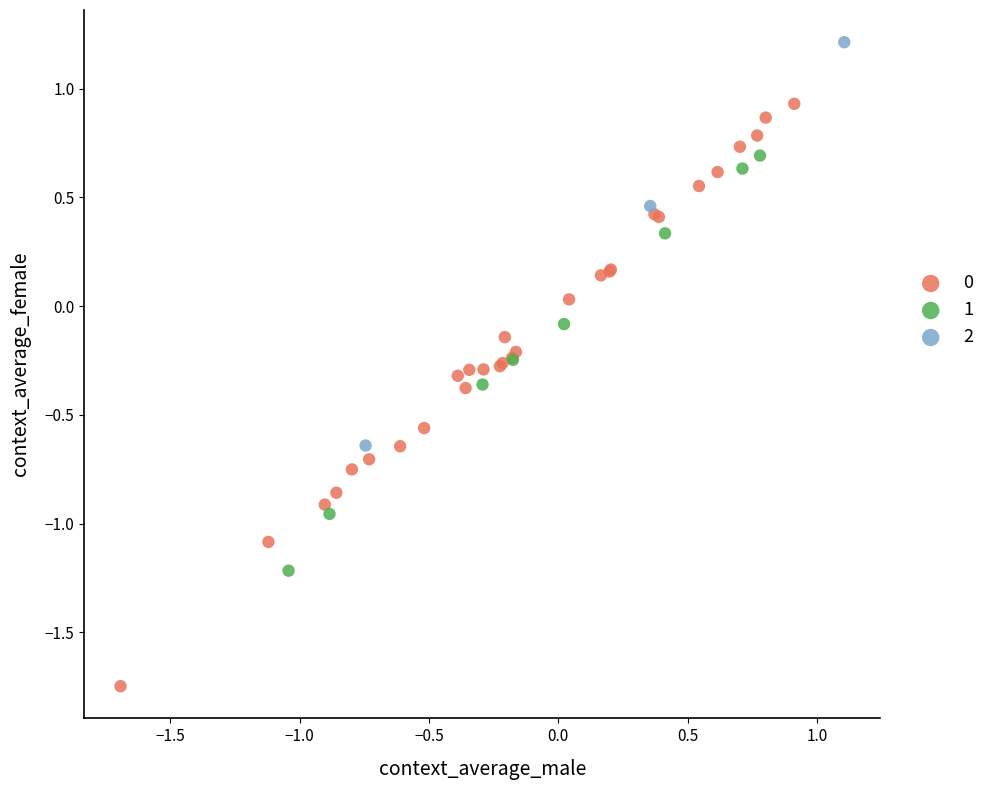

Which series contains the highest Y value?

2